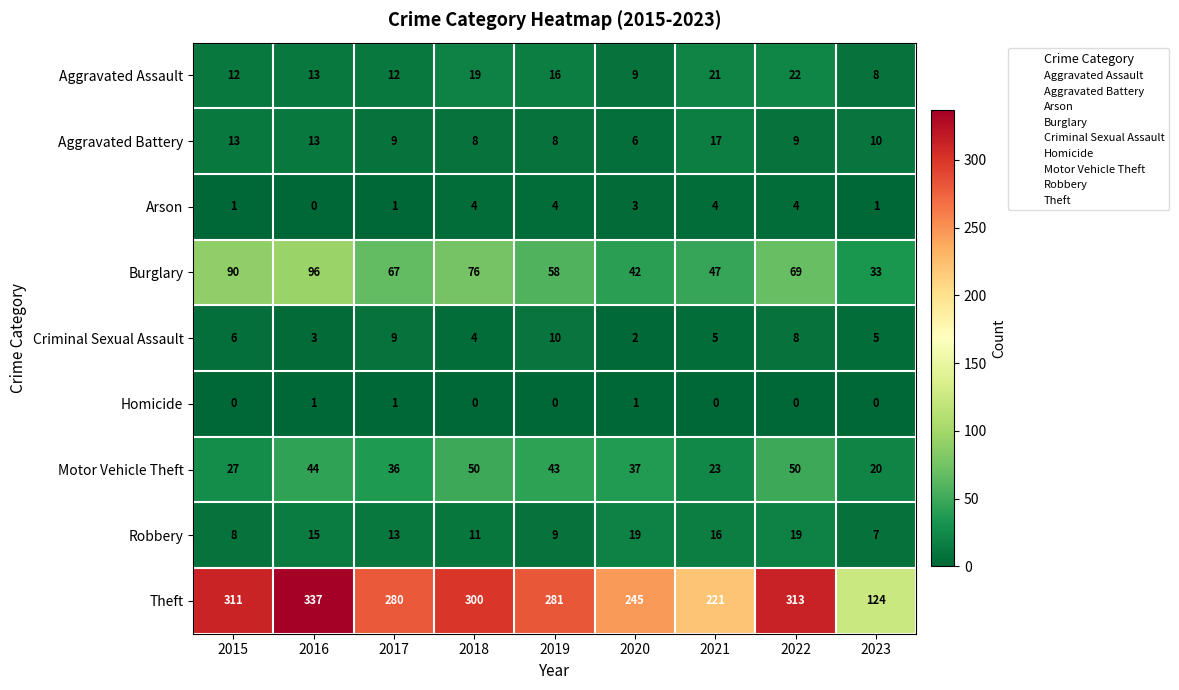

The Robbery series shows 15 at 2016. True or false?

True